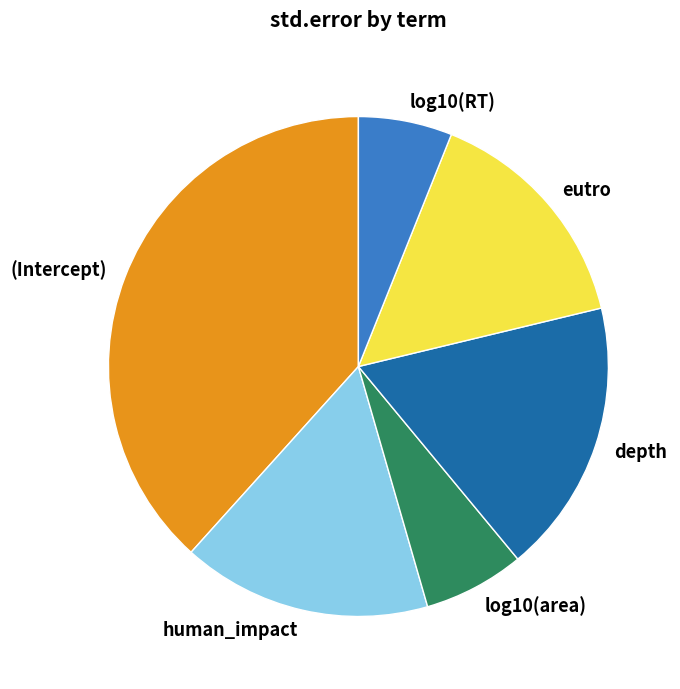

What is the largest slice in the pie chart?

(Intercept)